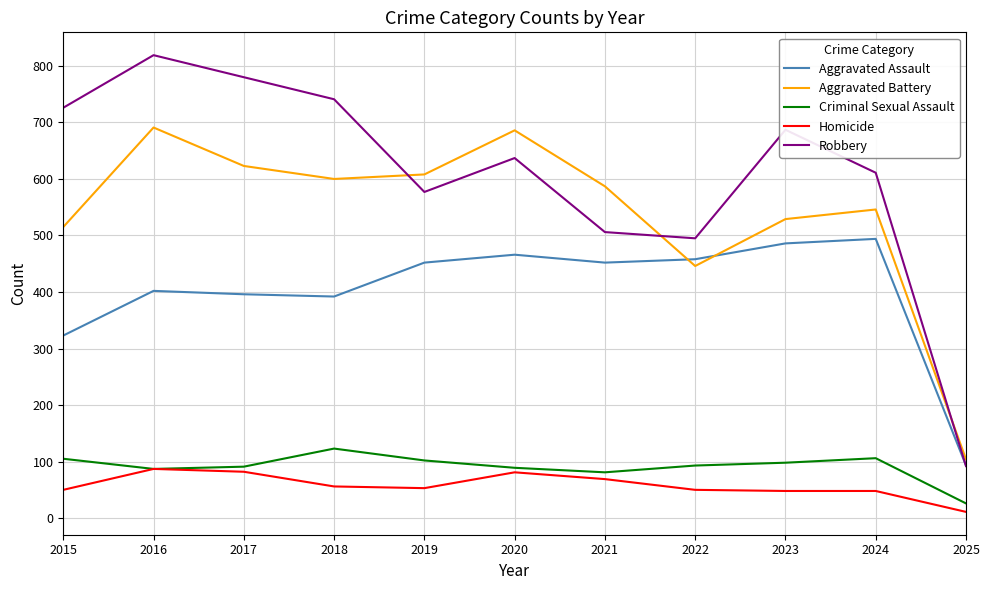

What is the spread (max minus min) of values at 2016?

732